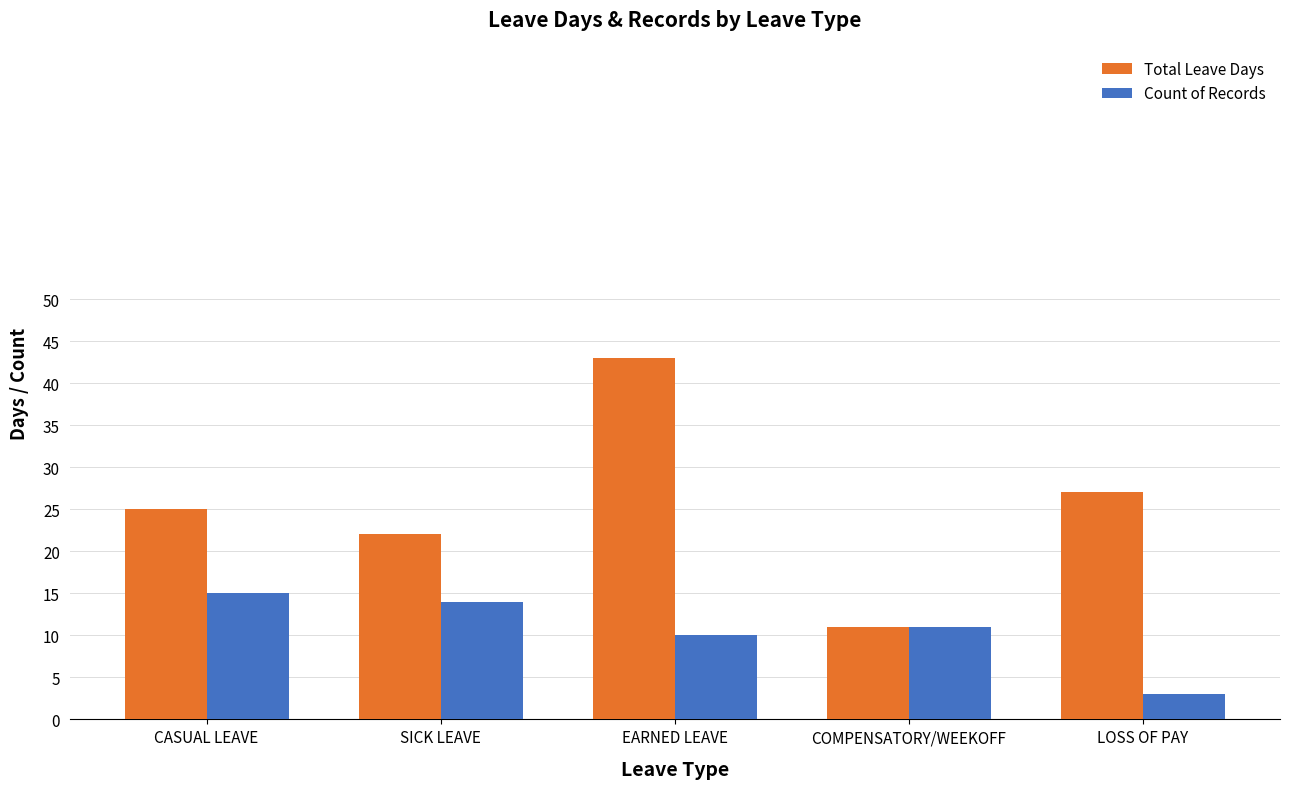

List the labels in order of Count of Records value, smallest first.

LOSS OF PAY, EARNED LEAVE, COMPENSATORY/WEEKOFF, SICK LEAVE, CASUAL LEAVE